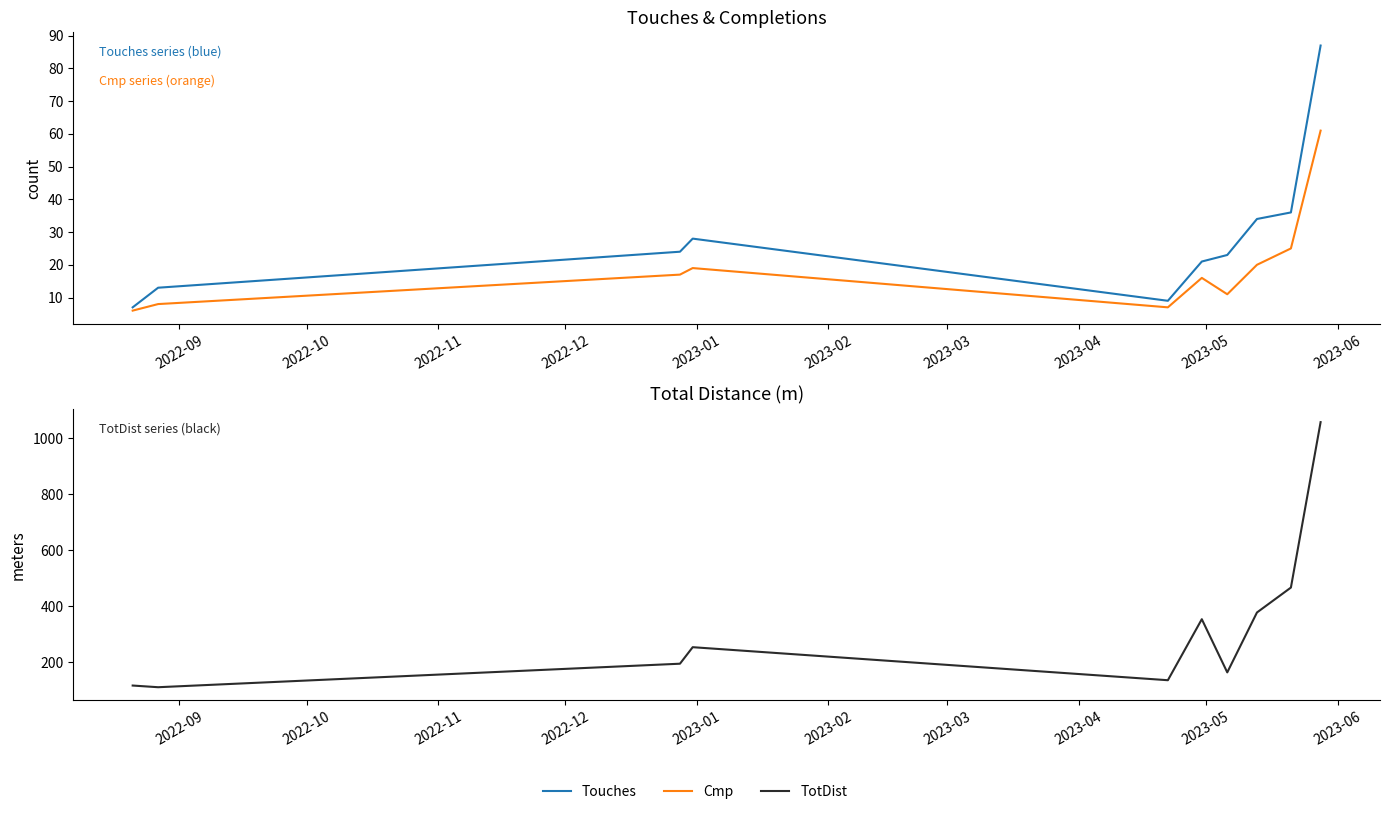

Which series has the widest spread of values?

TotDist